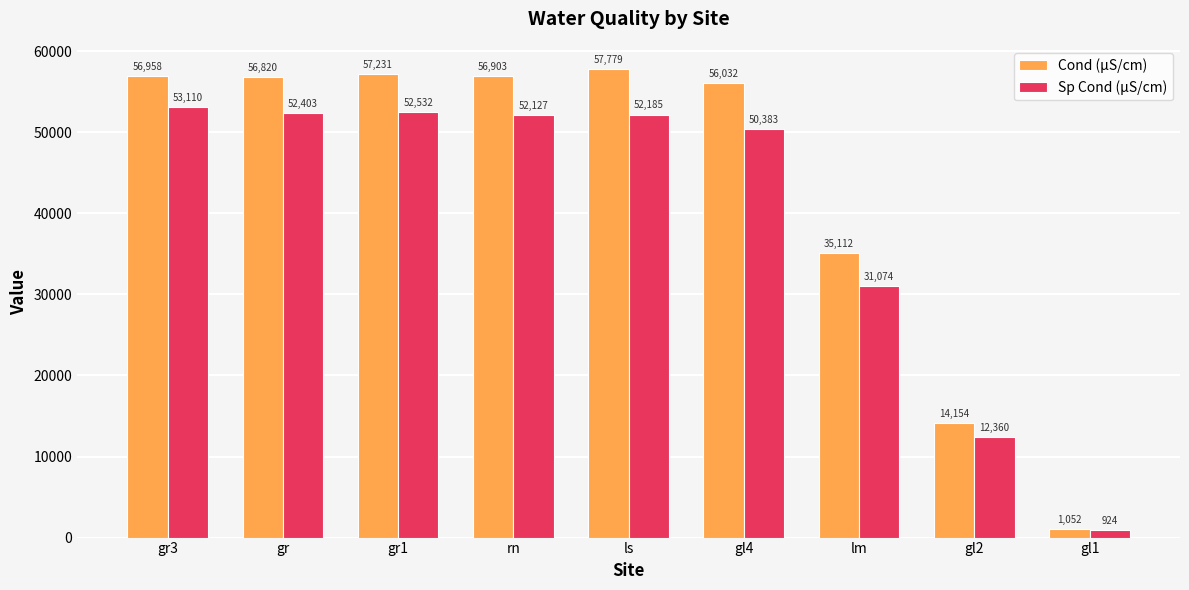

The Sp Cond (µS/cm) series shows 50383.3 at gl4. True or false?

True